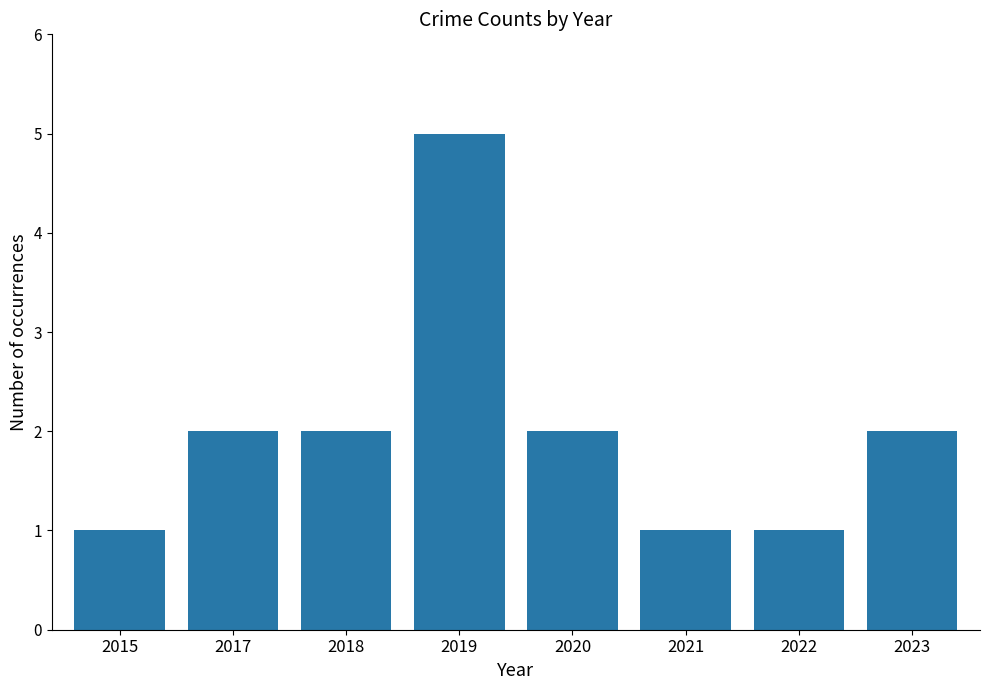

Reading left to right, extract all data points from this chart.

1	2	2	5	2	1	1	2